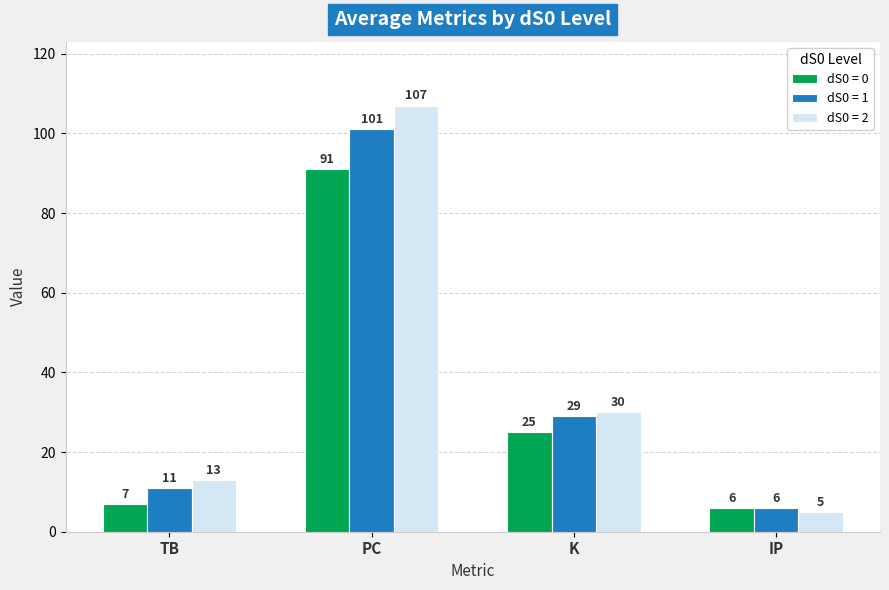

At TB, list the series in order from smallest to largest.

dS0 = 0, dS0 = 1, dS0 = 2